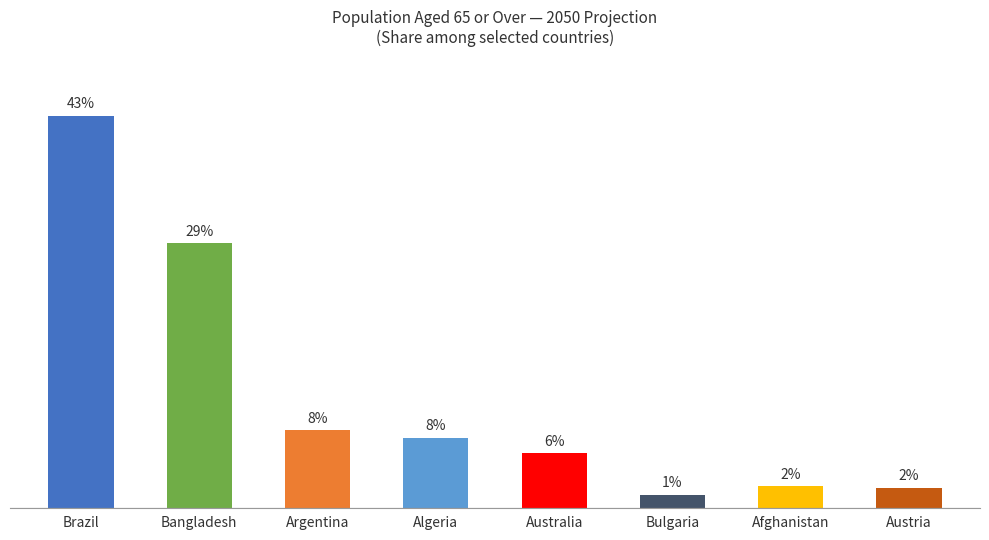

True or false: the data shows 3.0 at Argentina.

False